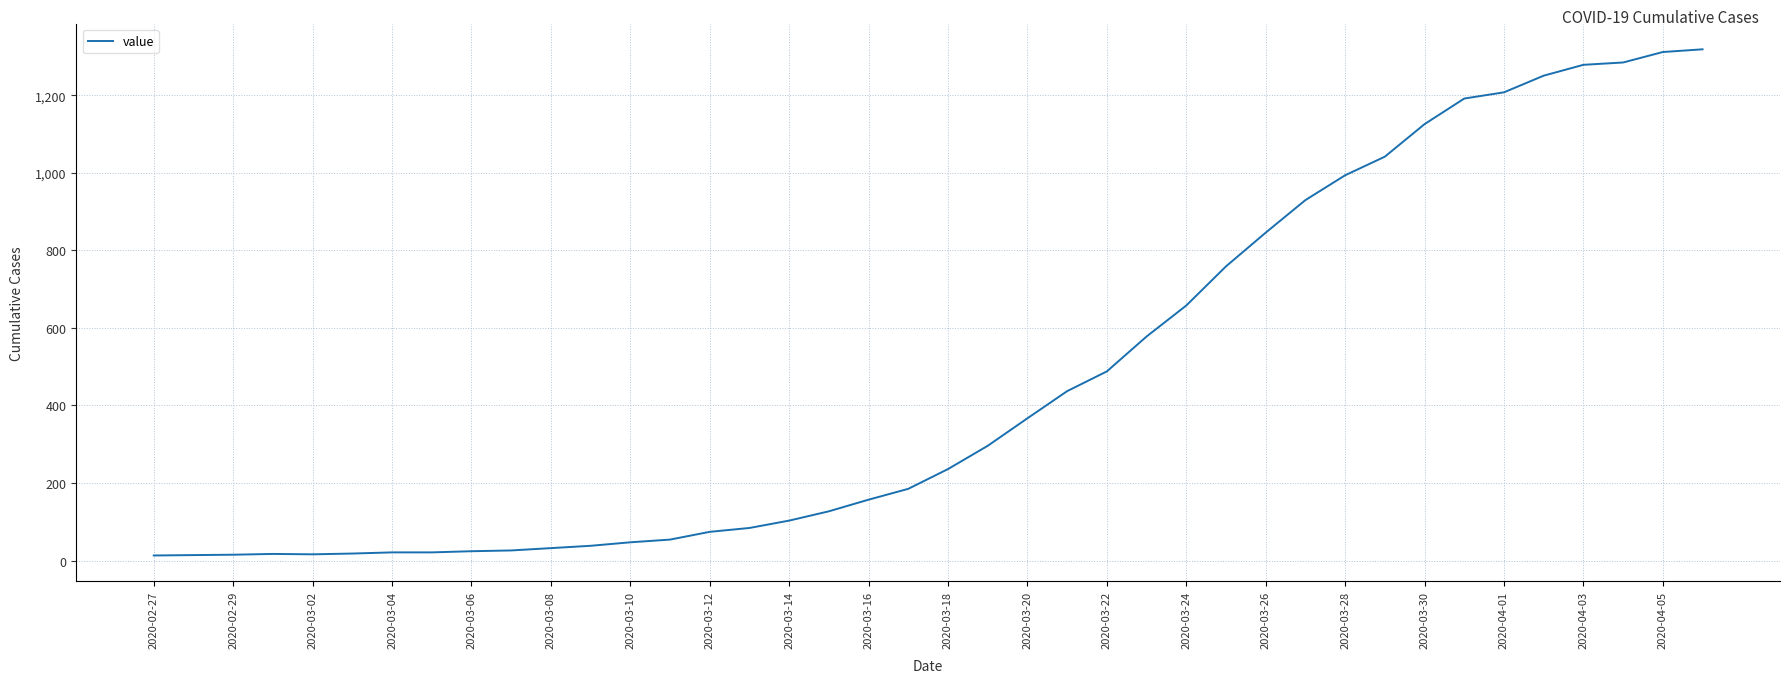

What is the greatest value displayed?

1319